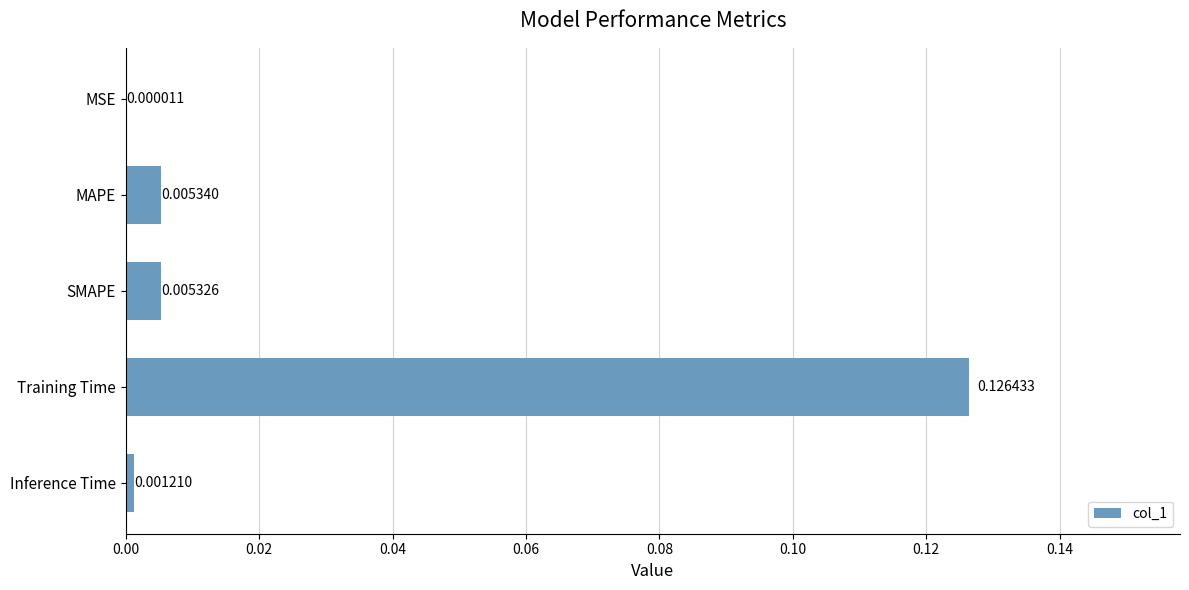

At which category does the chart reach its peak across all series?

Training Time